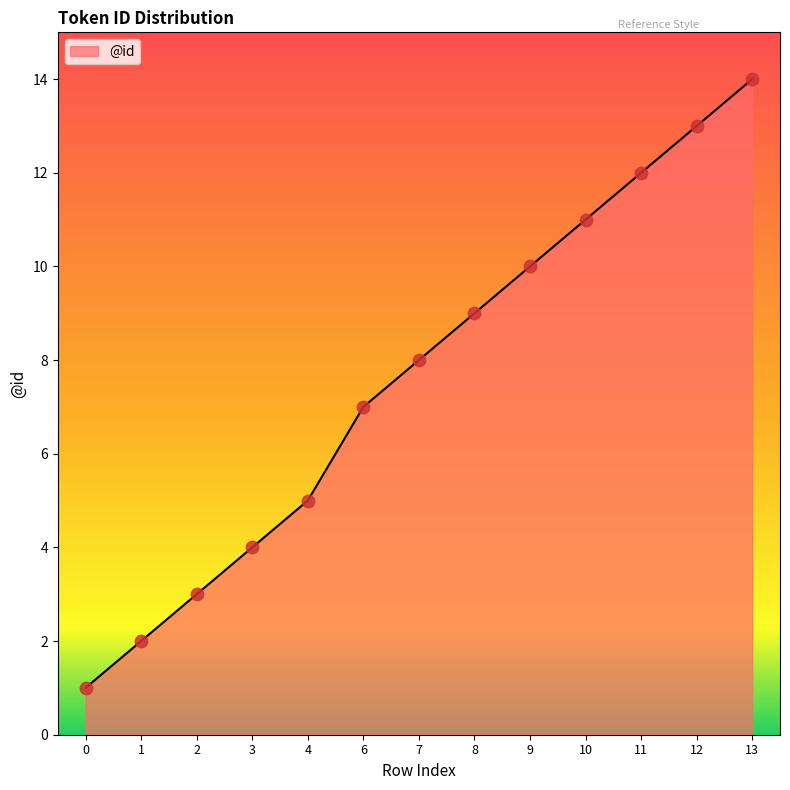

What is the change in value from 0 to 9?

+9